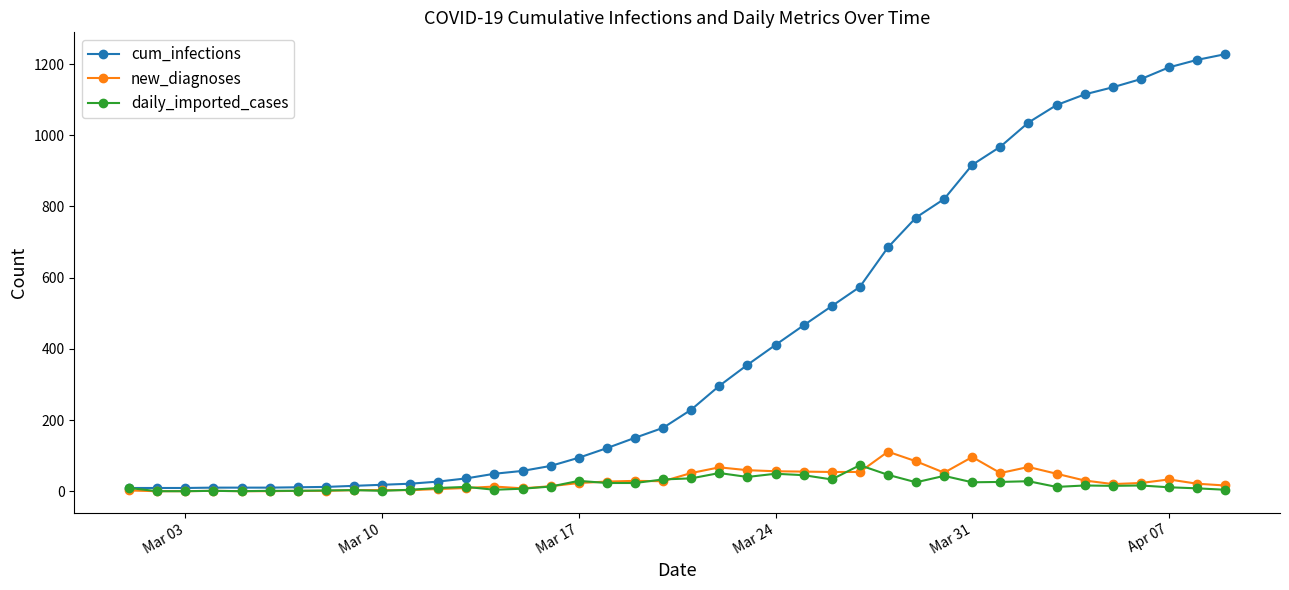

Does the chart display data point markers on the line(s)?

Yes